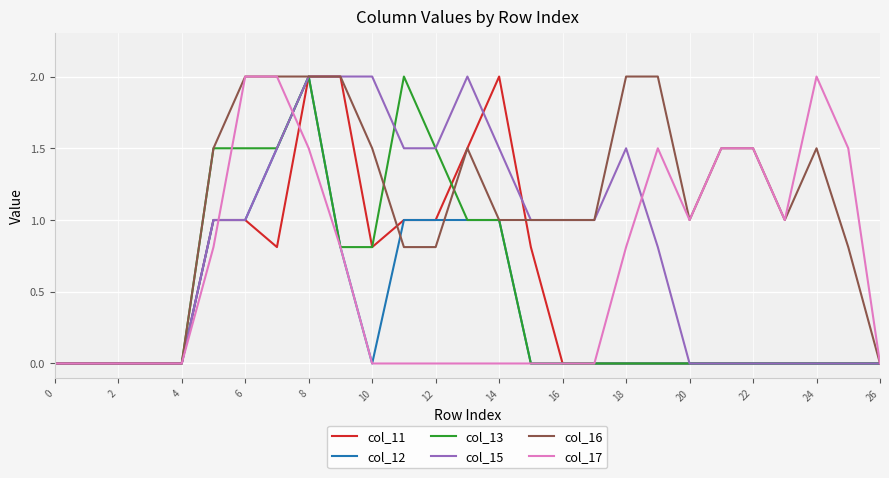

What is the sum of all col_12 values?

10.3